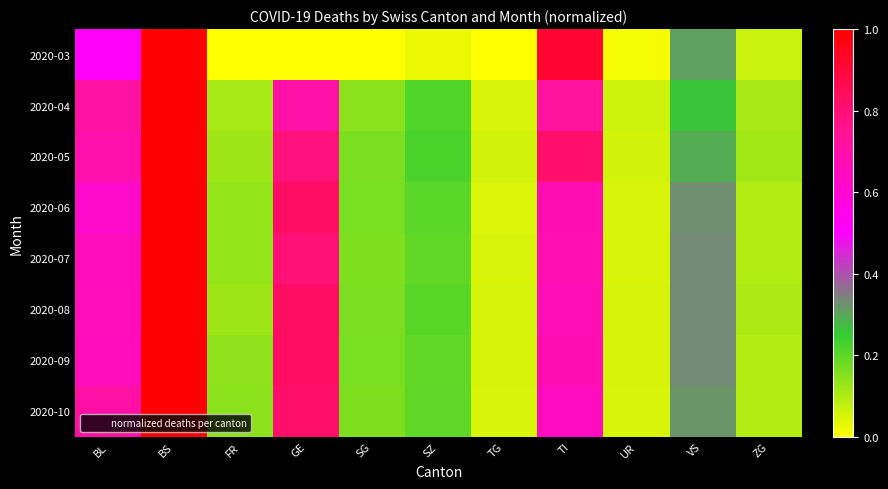

List the series in order of their peak value, lowest first.

2020-03, 2020-04, 2020-05, 2020-06, 2020-07, 2020-08, 2020-09, 2020-10